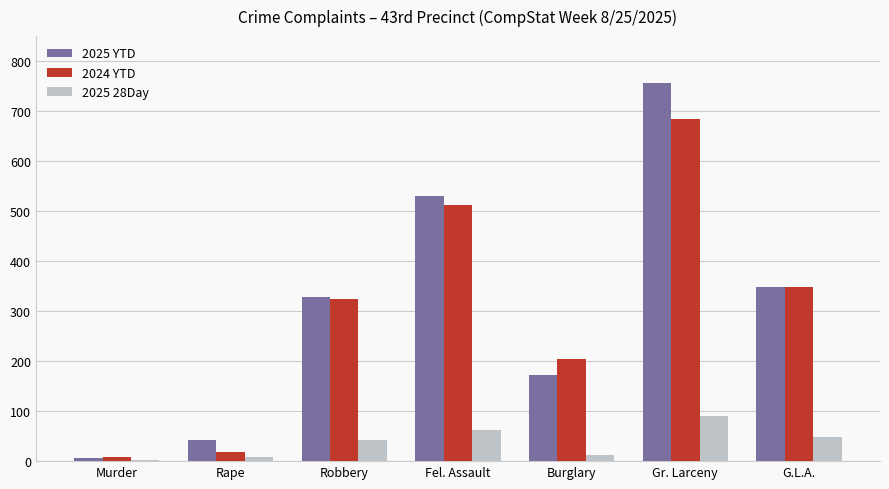

Reading left to right, extract all data points from this chart.

2025 YTD: Murder=7	Rape=43	Robbery=329	Fel. Assault=530	Burglary=172	Gr. Larceny=756	G.L.A.=348
2024 YTD: Murder=8	Rape=19	Robbery=325	Fel. Assault=513	Burglary=204	Gr. Larceny=685	G.L.A.=348
2025 28Day: Murder=2	Rape=8	Robbery=42	Fel. Assault=63	Burglary=13	Gr. Larceny=91	G.L.A.=49